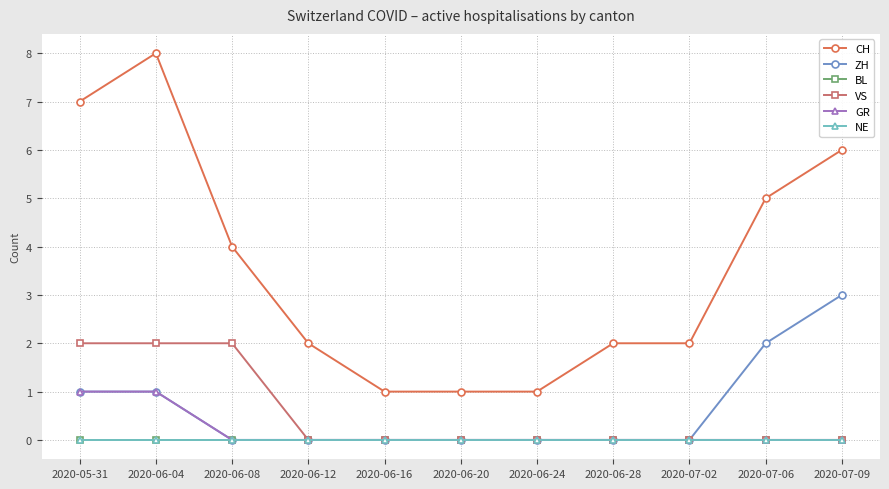

Is it true that ZH equals 1 at 2020-06-08?

False